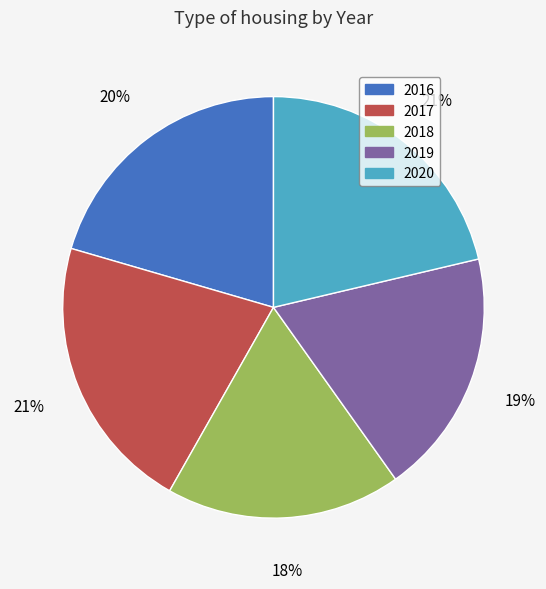

The 2019 slice represents 31% of the pie. True or false?

False